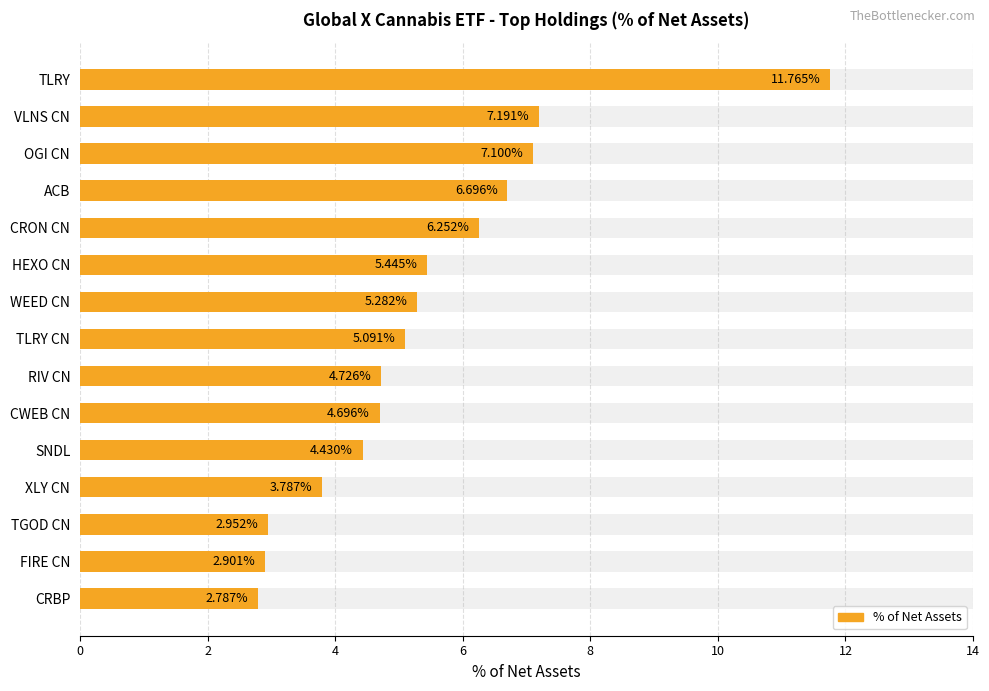

Which has a higher value, FIRE CN or VLNS CN?

VLNS CN